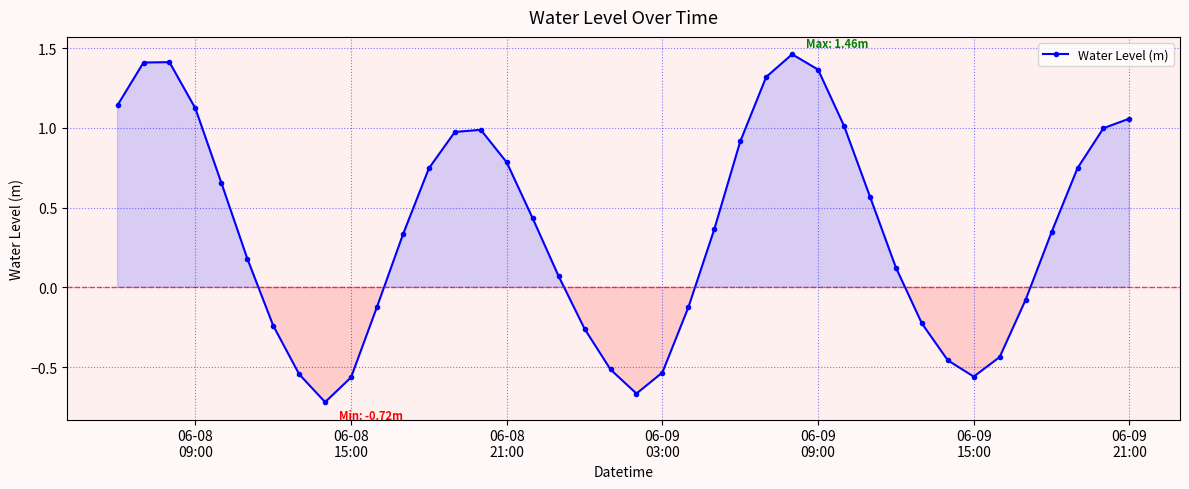

What is the difference between the maximum and minimum values?

2.2